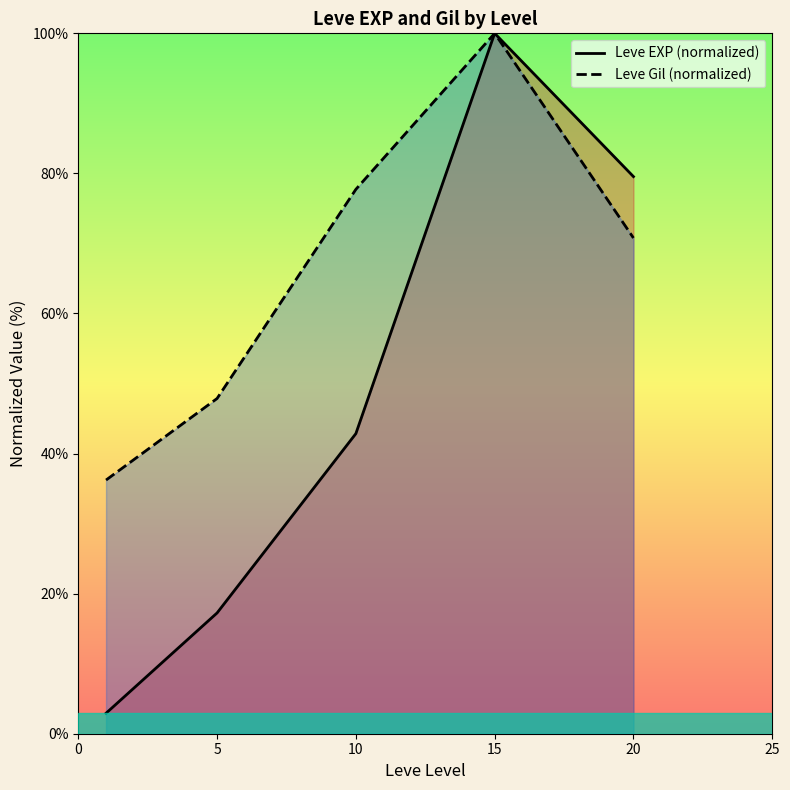

At which label does Leve Gil (normalized) first exceed 70?

10